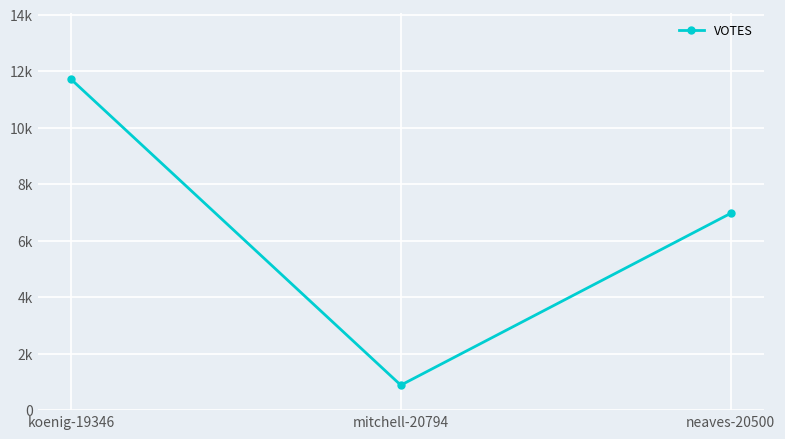

Is this an area chart (filled region under the line)?

No